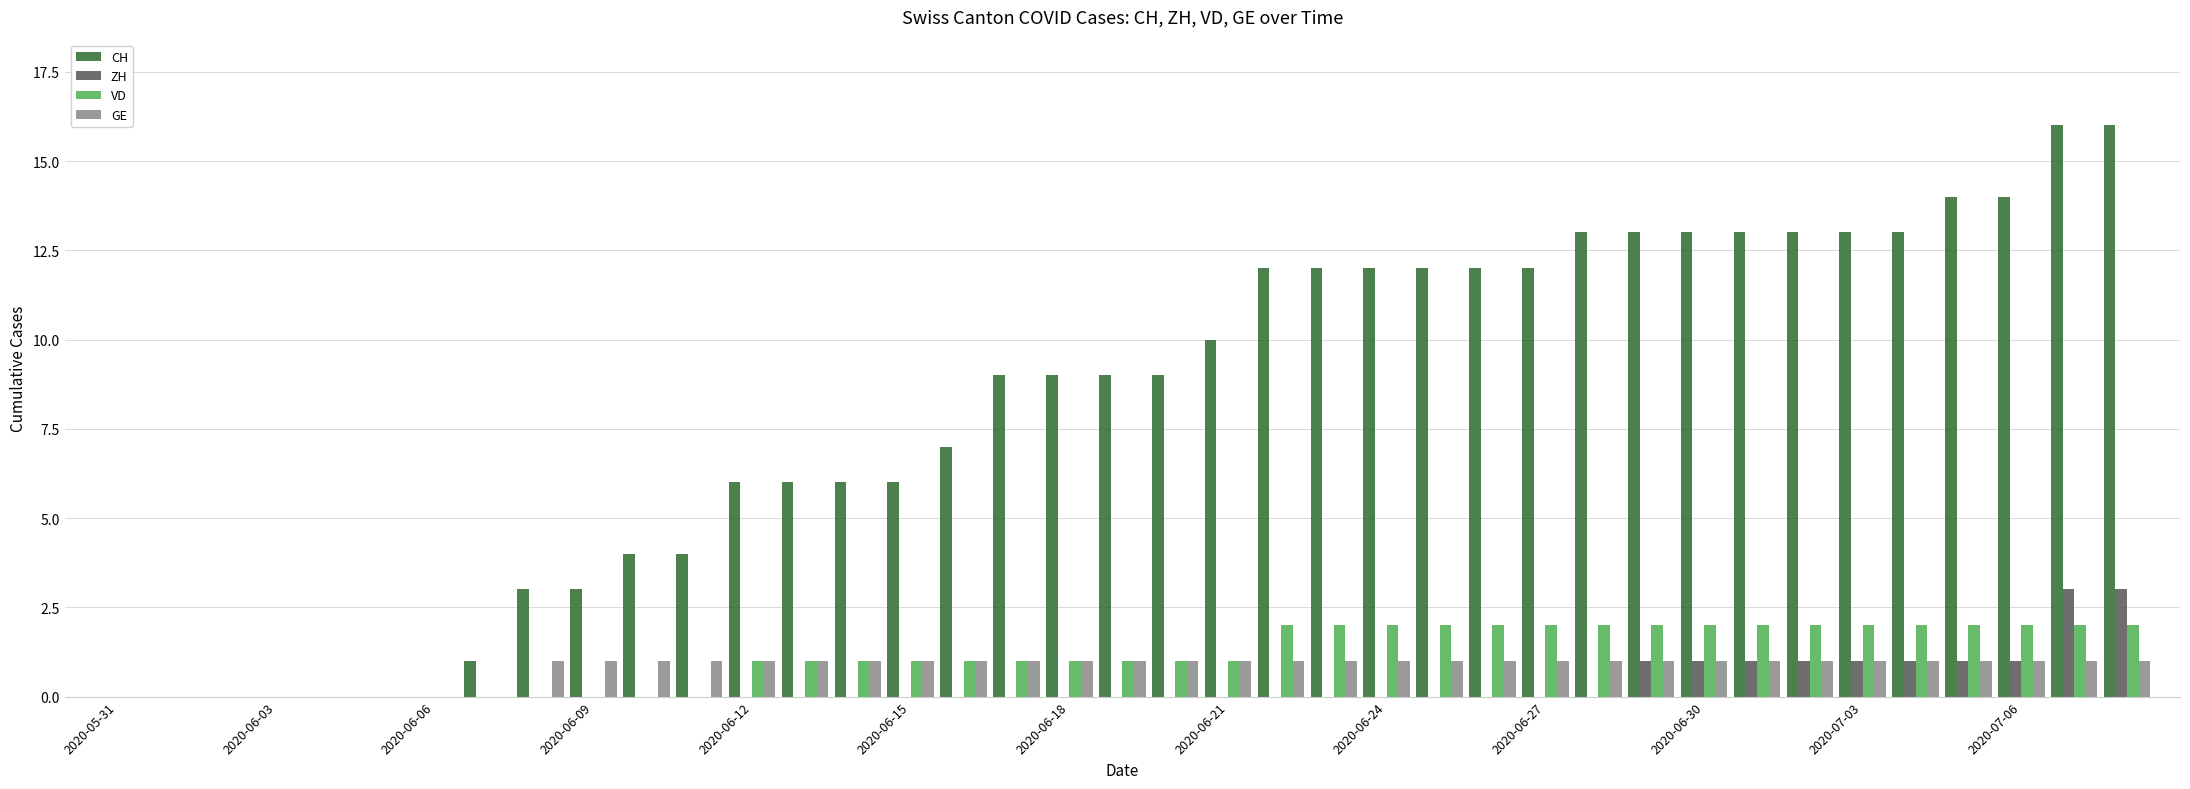

How many groups of bars are there?

39